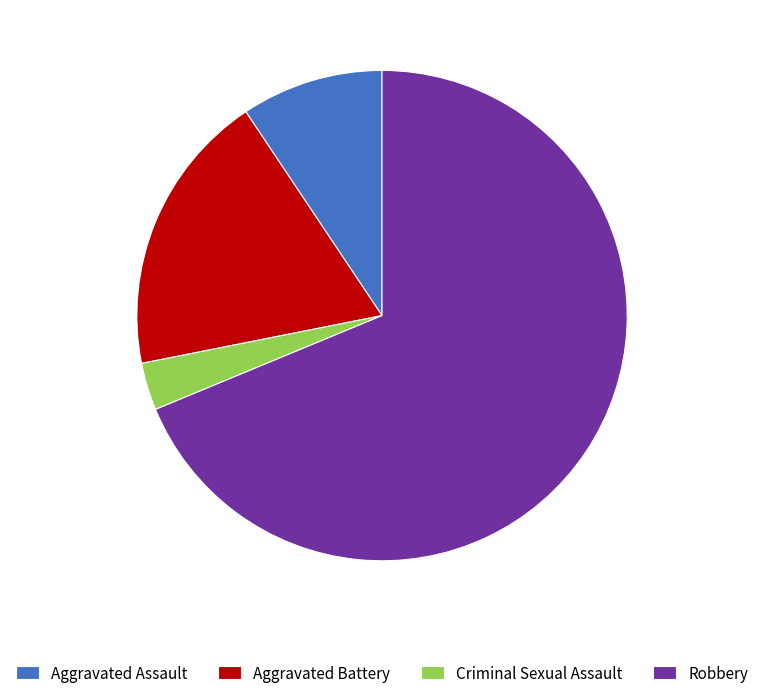

Is Aggravated Battery the majority of the pie?

No